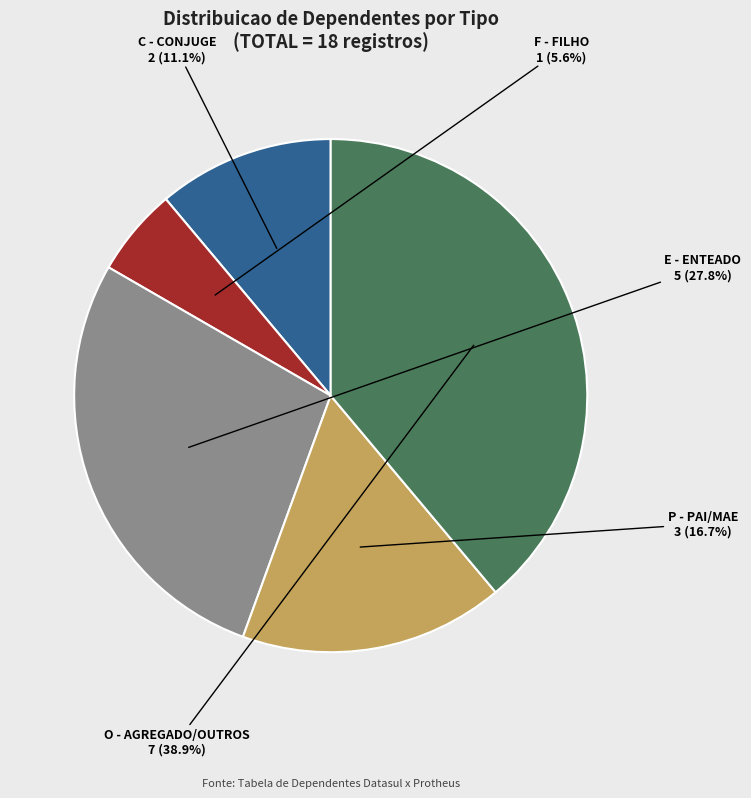

To the nearest percent, what portion does C - CONJUGE represent?

11%